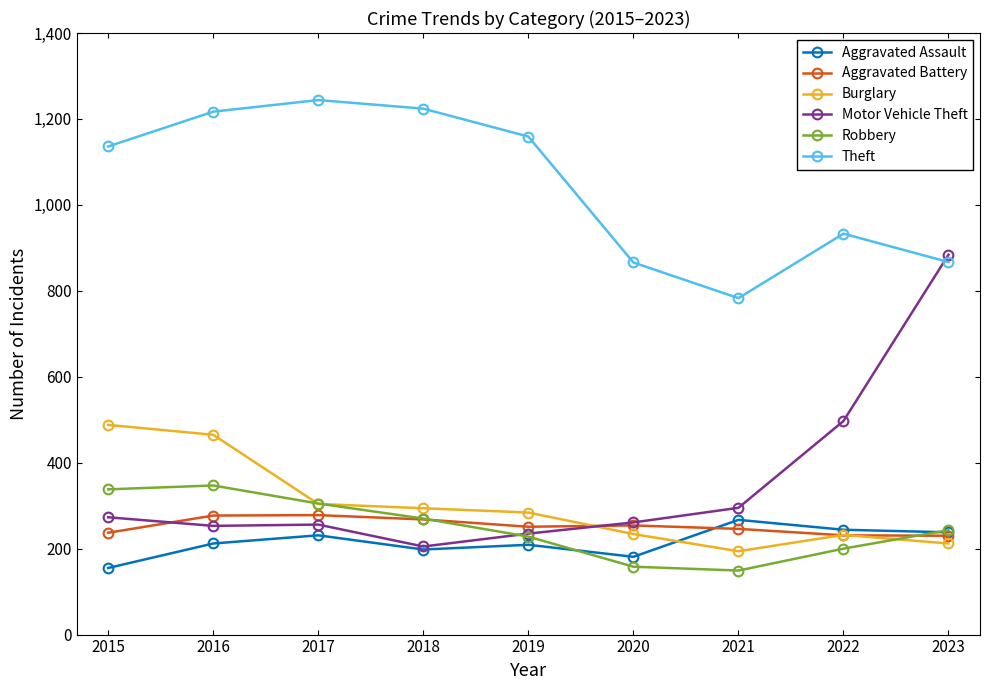

What is the value of the Theft point at the 4th from the left?

1224